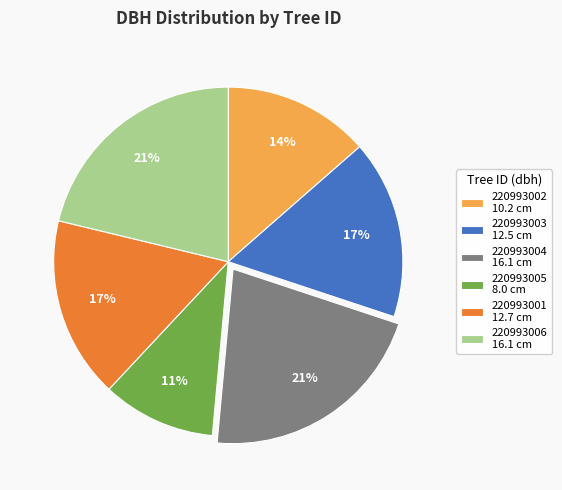

To the nearest percent, what is the average slice percentage?

17%